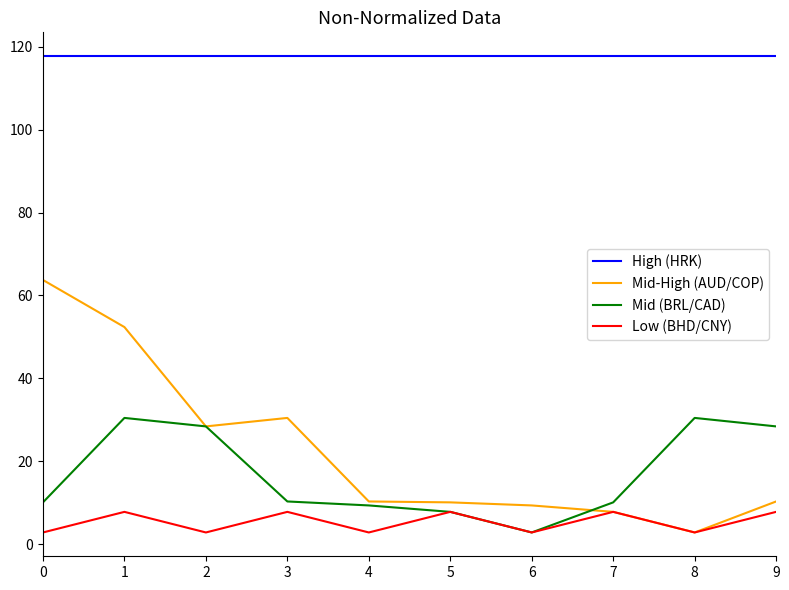

Which series has the largest total across all categories?

High (HRK)